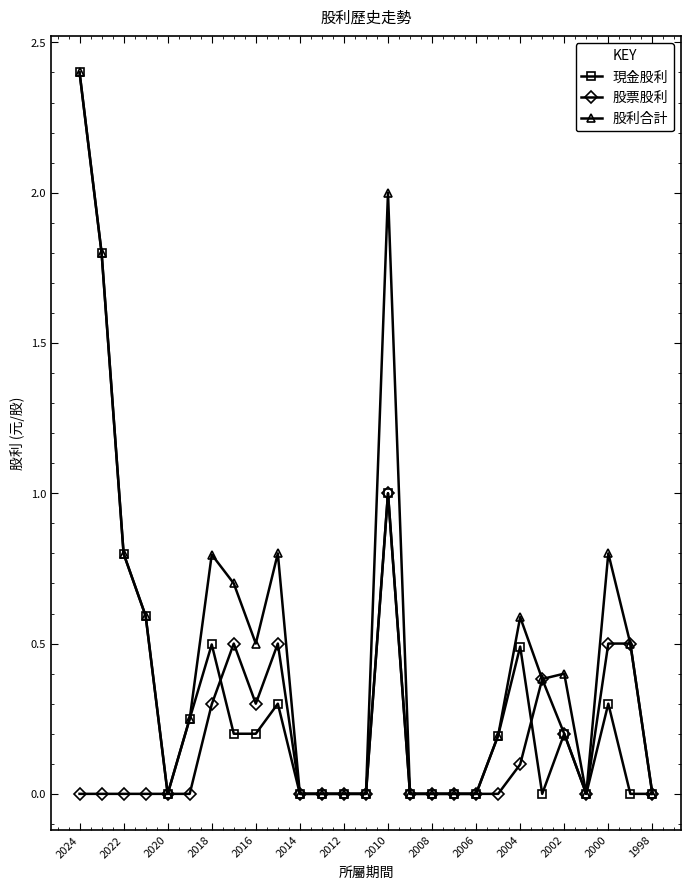

List the series in order of their overall mean, highest first.

股利合計, 現金股利, 股票股利